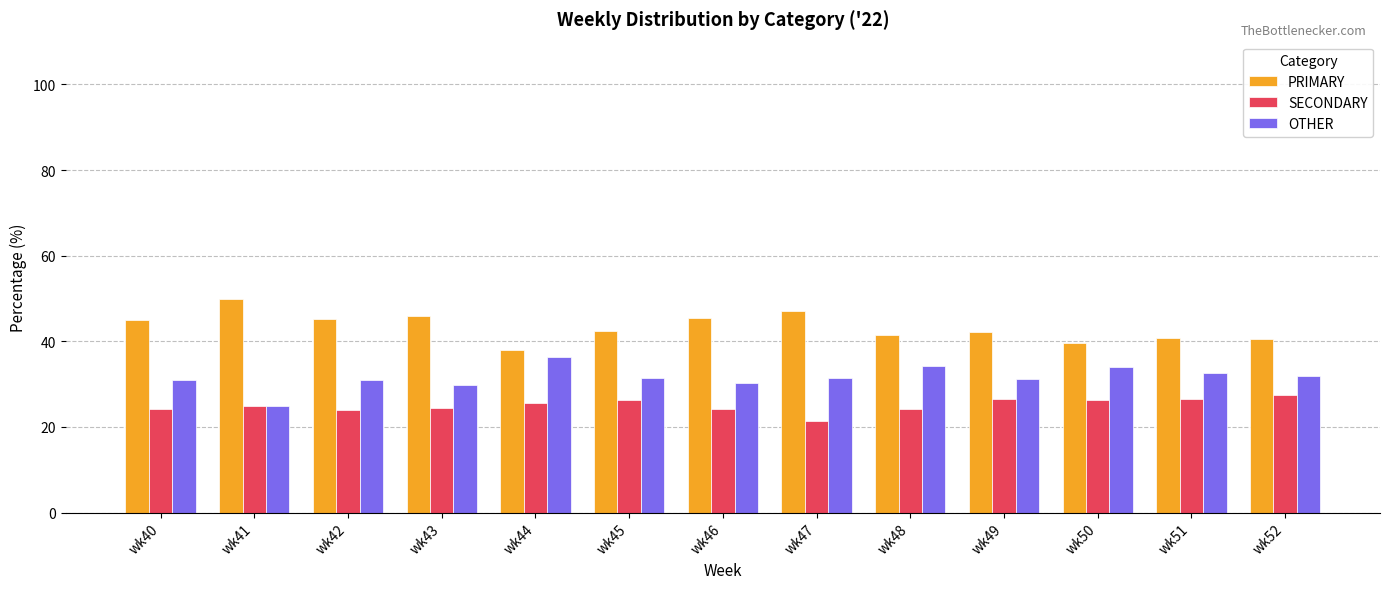

Which label corresponds to the smallest value in the chart?

wk47